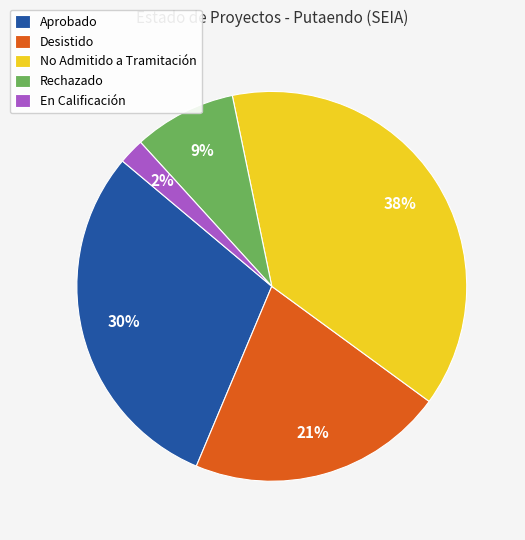

What is the ratio of the value at En Calificación to the value at Desistido?

0.1